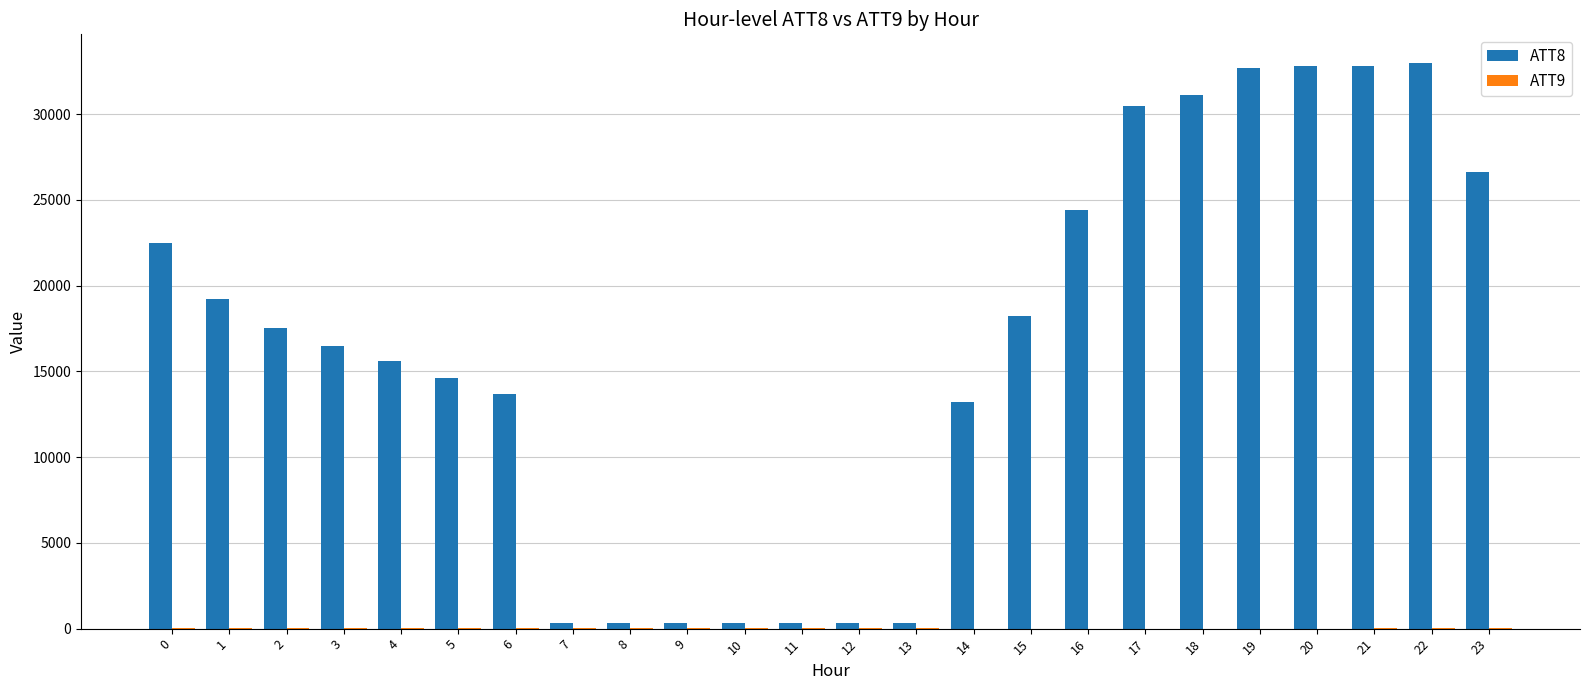

Which series has the largest total across all categories?

ATT8